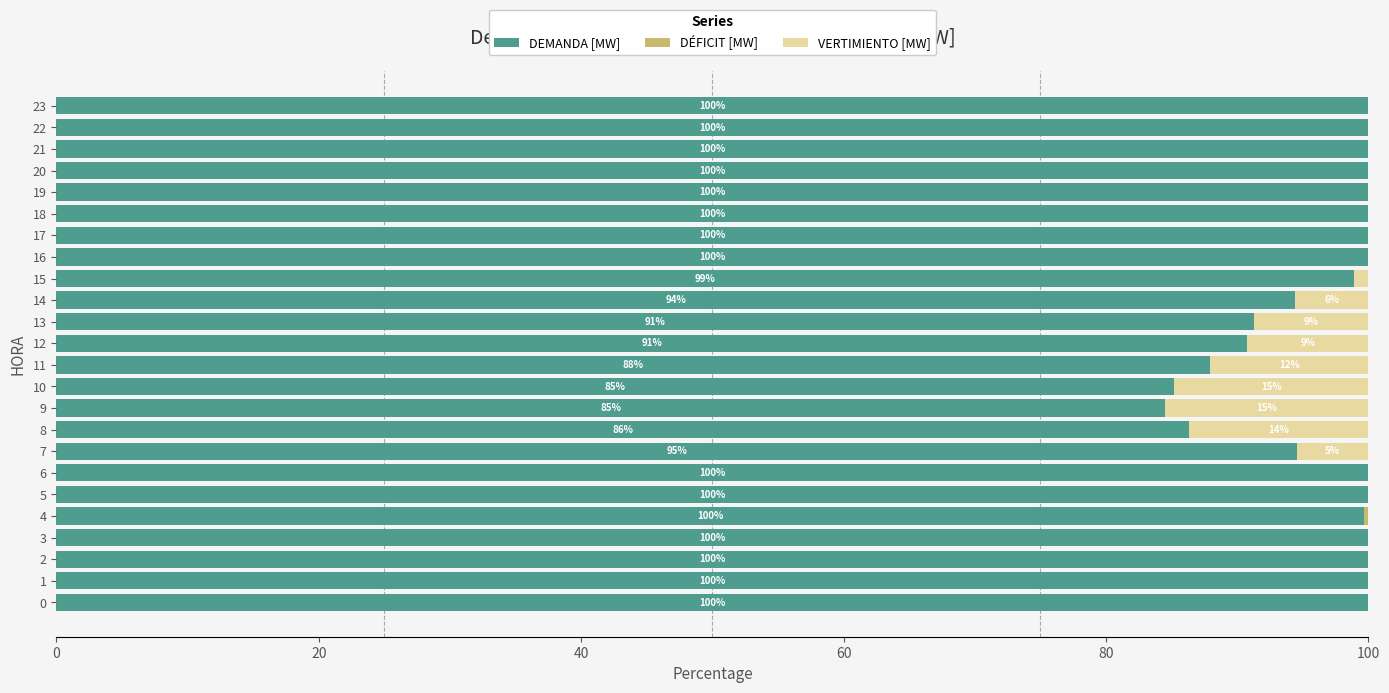

What is the sum of the DEMANDA [MW] values at 8 and 21?

186.3